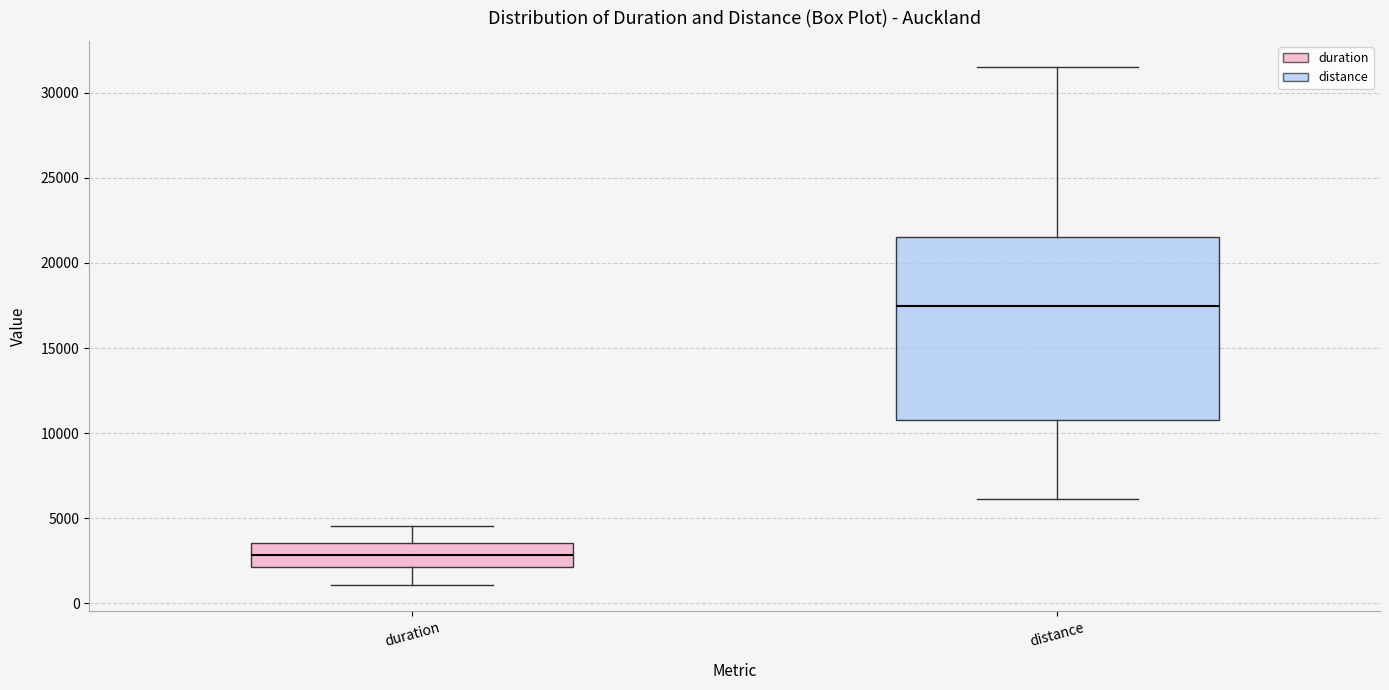

Reading left to right, transcribe this box plot: for each box, give where its median line is, the range the box spans, and where its two whiskers end, as read against the y-axis. The values are not printed on the chart, so give them approximately, as read against the axis.

duration: median 3000, box 2000 to 3500, whiskers 1000 to 4500
distance: median 17500, box 11000 to 21500, whiskers 6000 to 31500